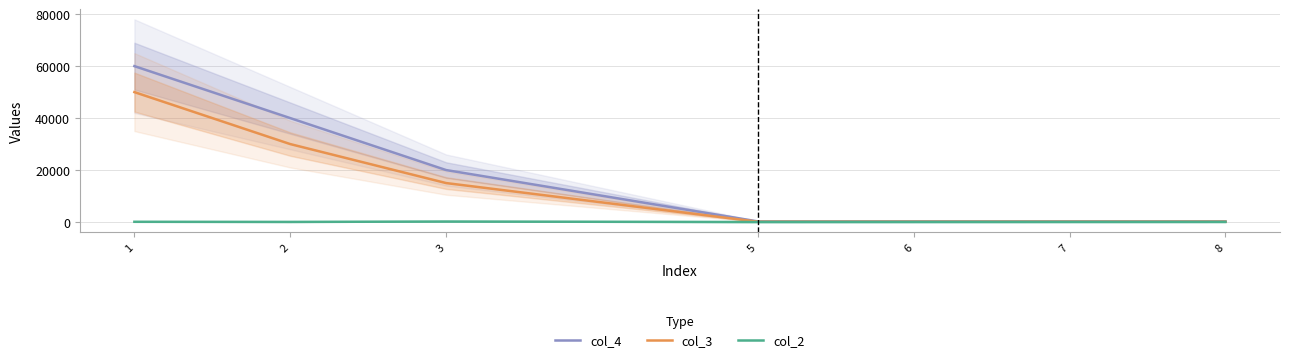

True or false: col_2 and col_4 intersect in this chart.

False